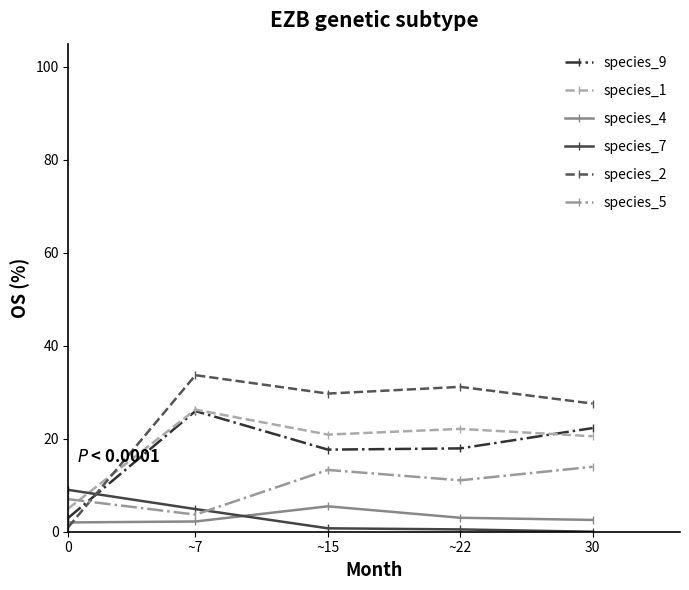

How many times do species_4 and species_7 cross each other?

1